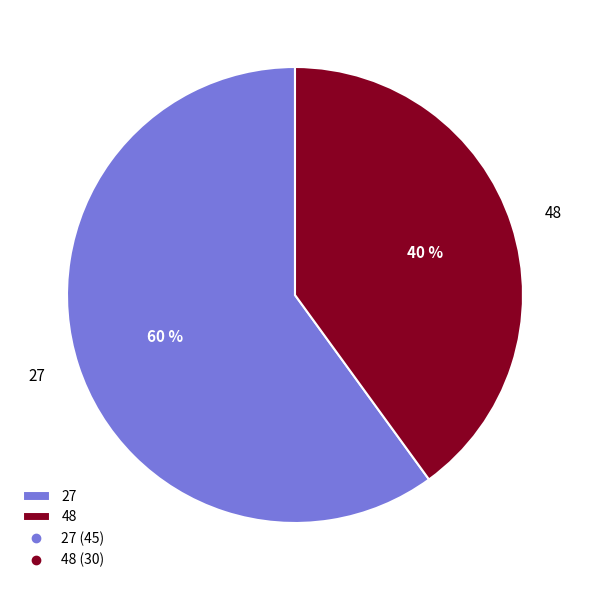

The 27 slice represents 60% of the pie. True or false?

True